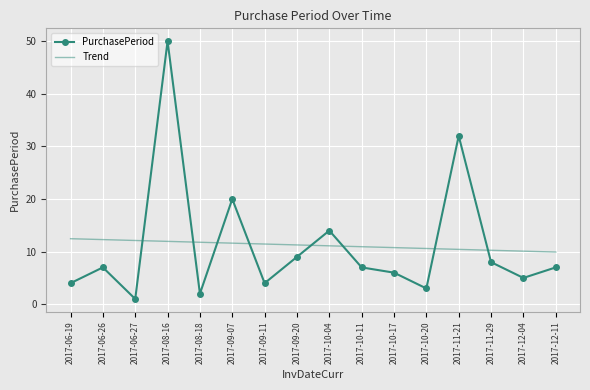

List the series in order of their peak value, lowest first.

Trend, PurchasePeriod